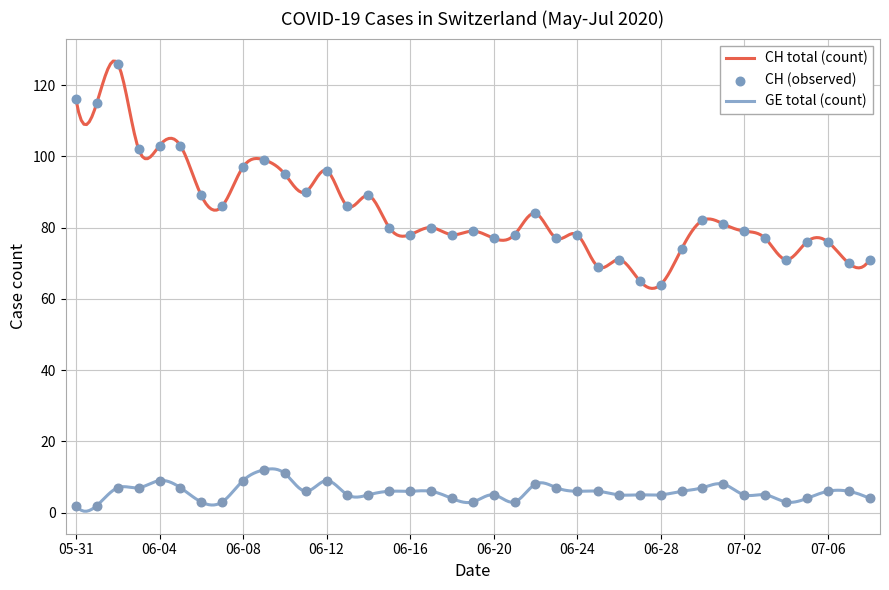

At which category is the sum across all series the highest?

2020-06-02